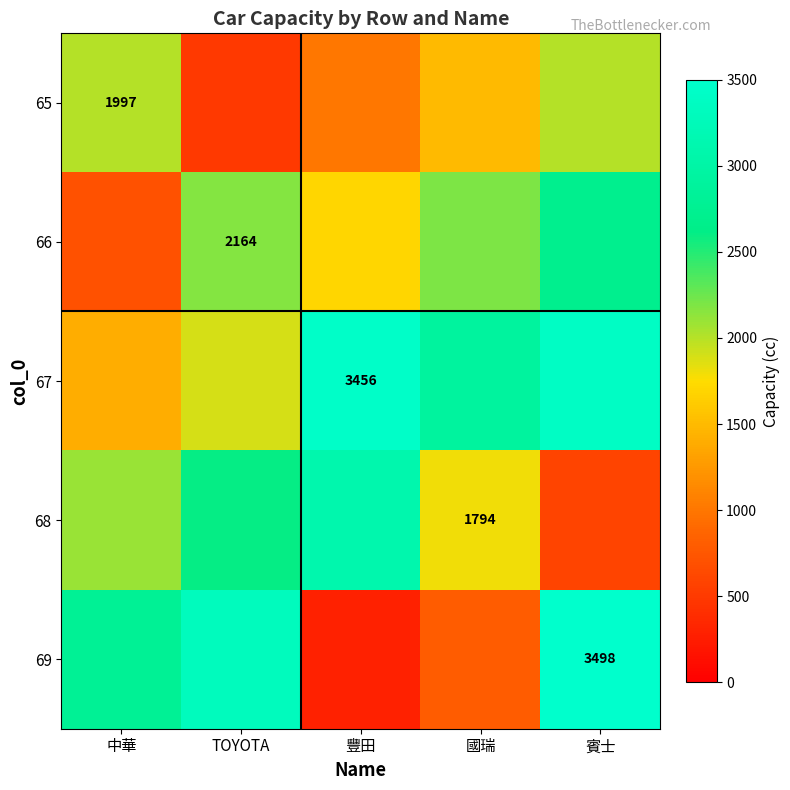

The value of 69 at 賓士 is 2301. True or false?

False